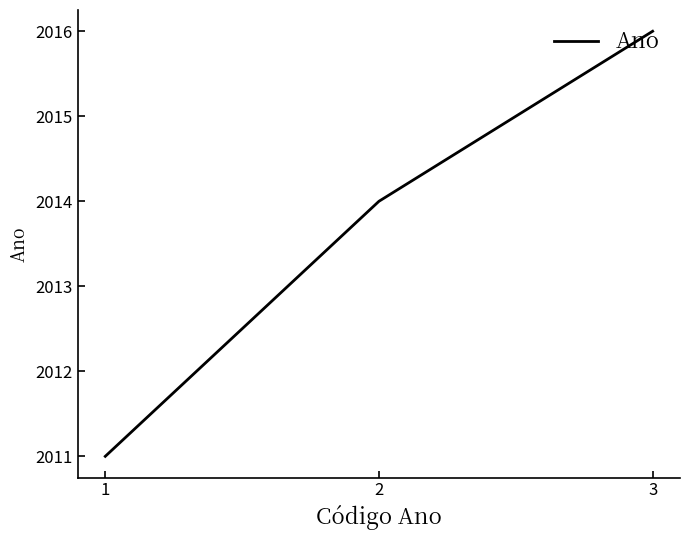

Between 2 and 1, which is larger?

2